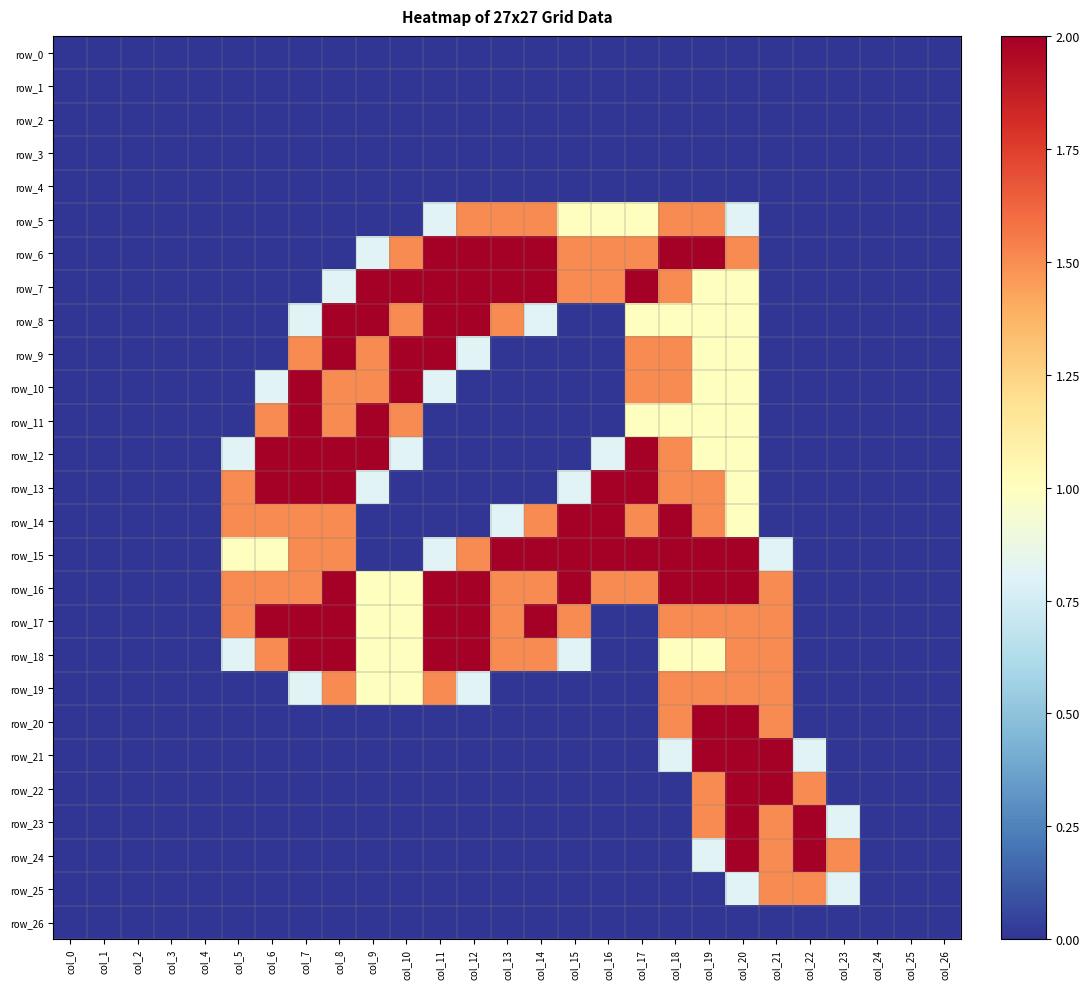

Is it true that row_11 equals 1.8 at col_18?

False